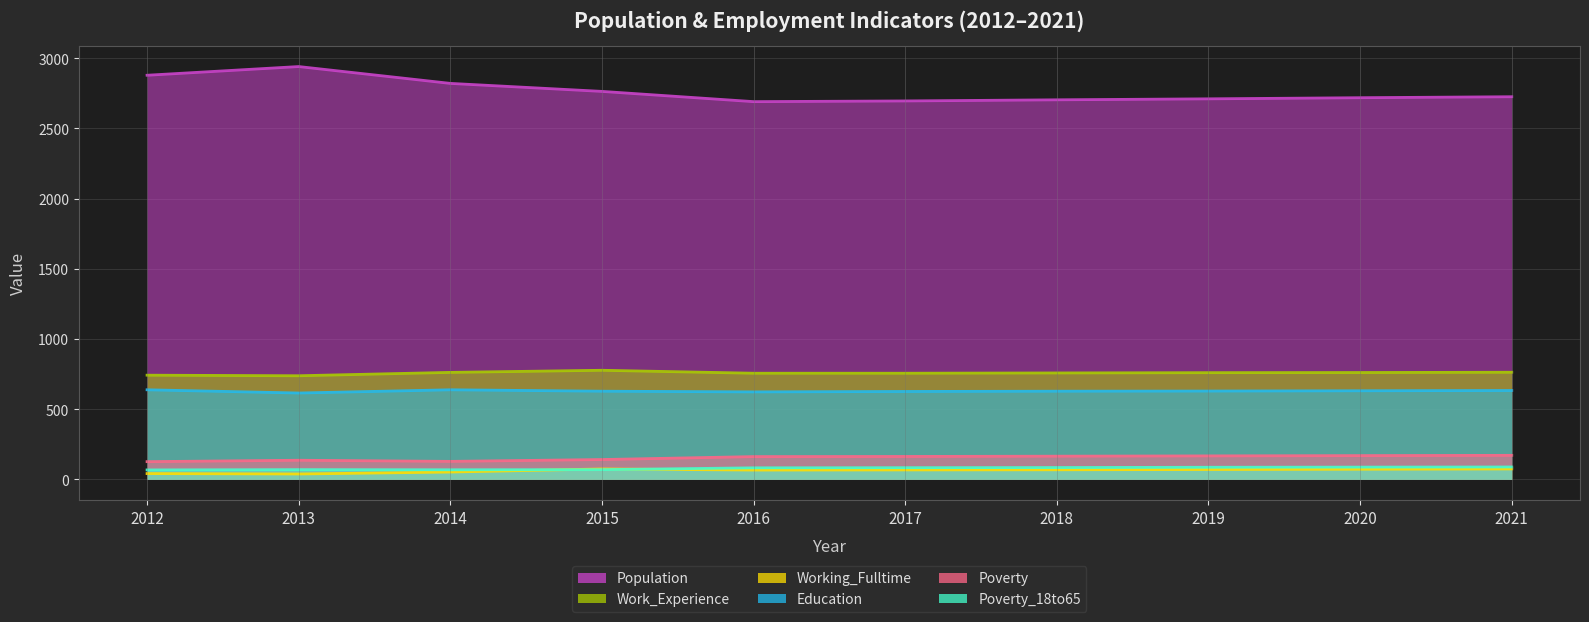

At which label does Poverty first exceed 163?

2018